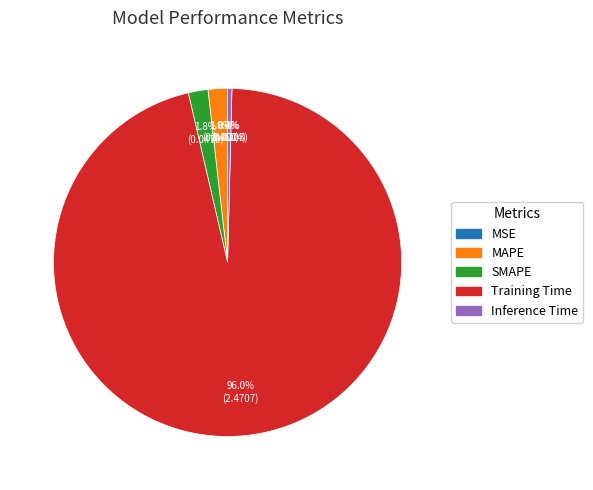

Which category has the biggest portion of the pie?

Training Time